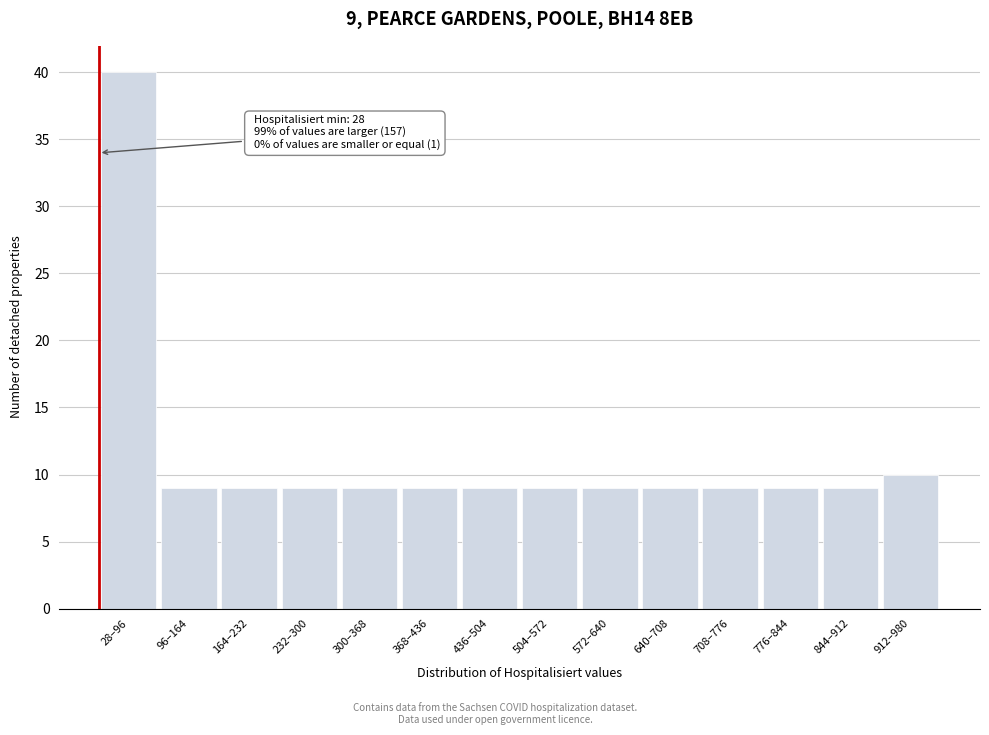

Reading left to right, what are all the values shown in this chart?

28–96=40	96–164=9	164–232=9	232–300=9	300–368=9	368–436=9	436–504=9	504–572=9	572–640=9	640–708=9	708–776=9	776–844=9	844–912=9	912–980=10